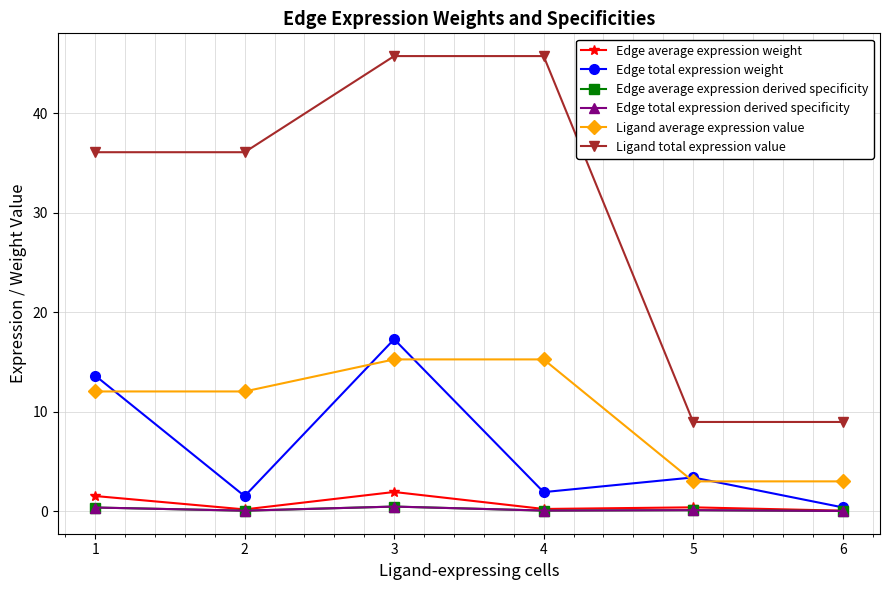

How many lines are shown in the chart?

6